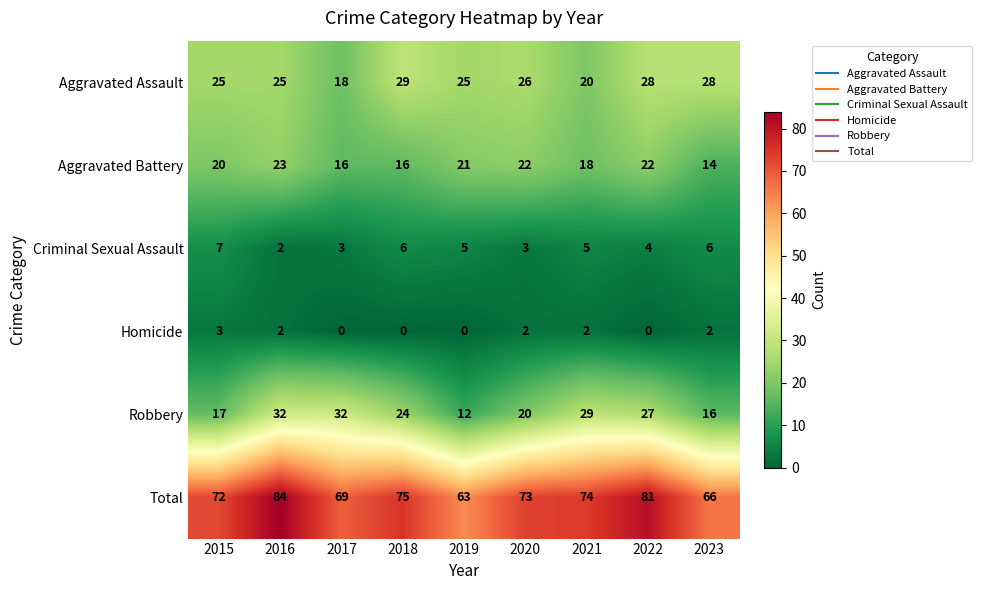

How many categories are shown in the chart?

9